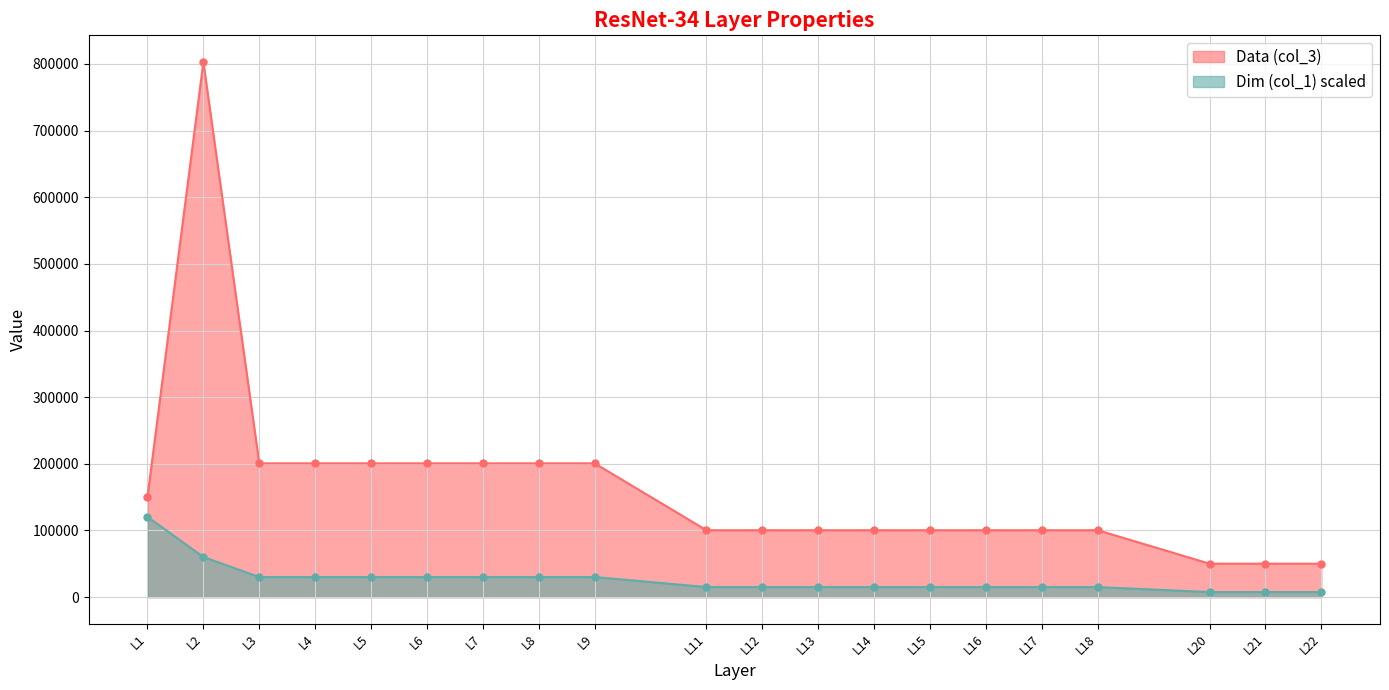

Rank the series by their maximum value, from lowest to highest.

Dim (col_1) scaled, Data (col_3)